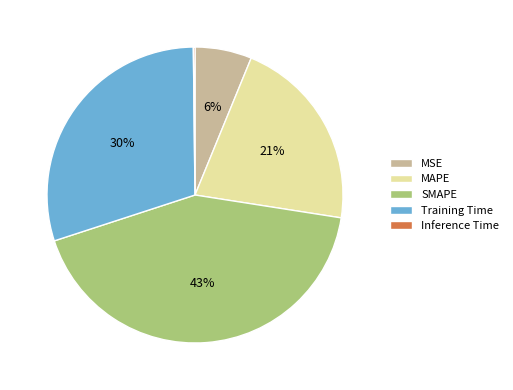

Which slice is the largest?

SMAPE